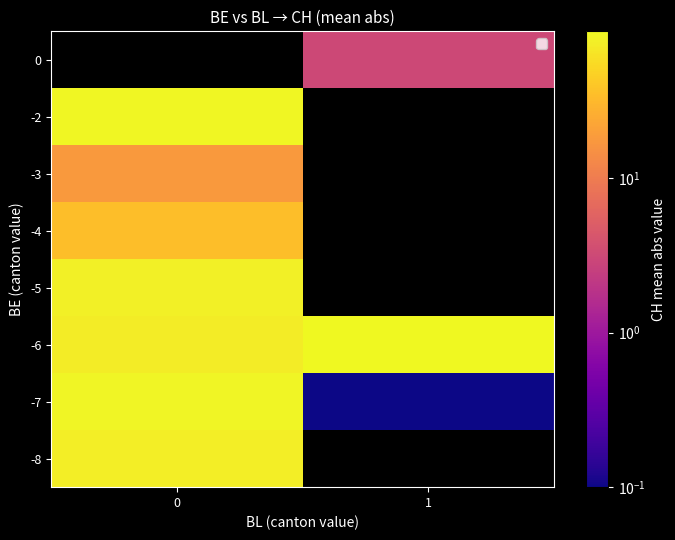

List the labels in order of -7 value, smallest first.

1, 0